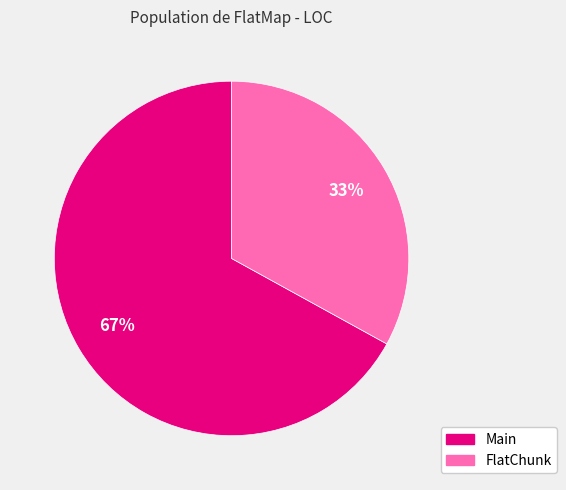

Rank the categories by value from highest to lowest.

Main, FlatChunk